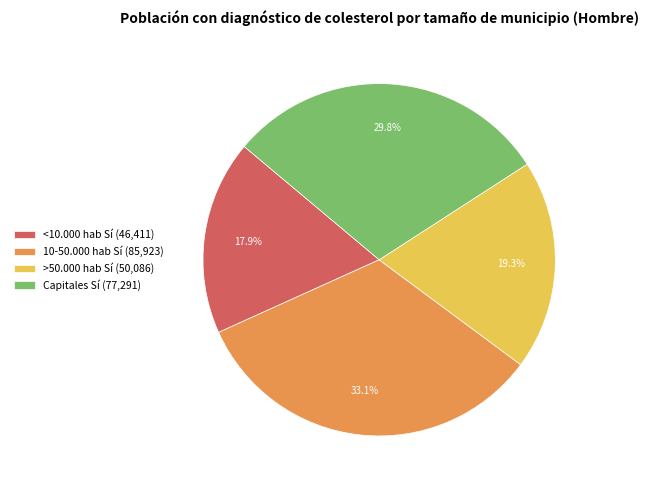

What is the ratio of the value at Capitales Sí to the value at 10-50.000 hab Sí?

0.9